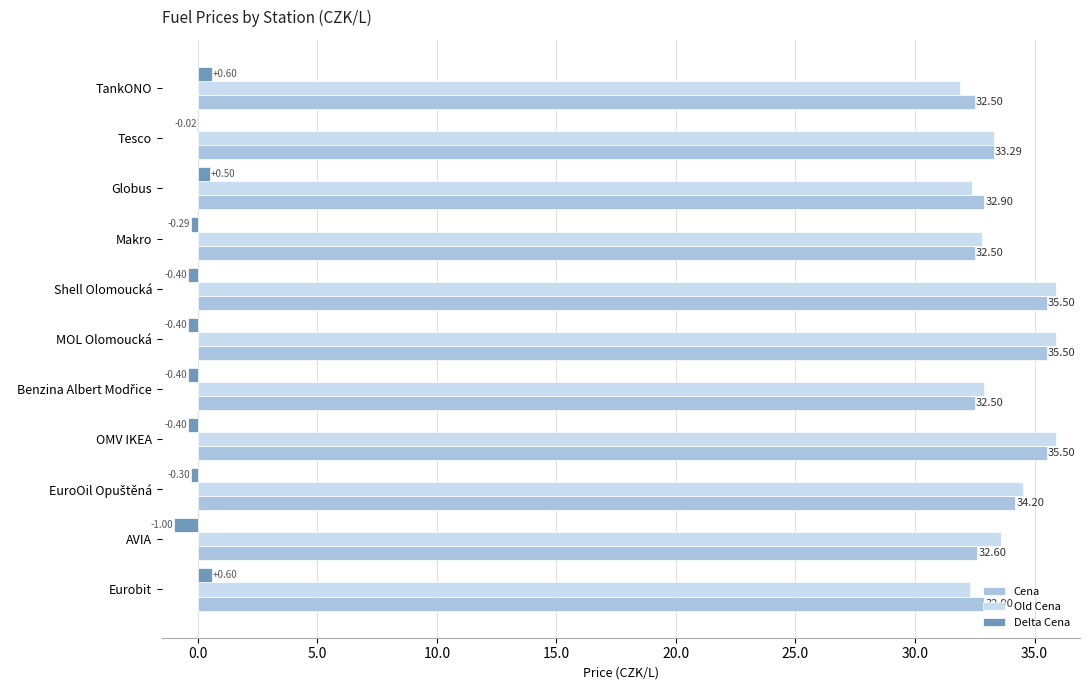

What is the sum of all Cena values?

369.9